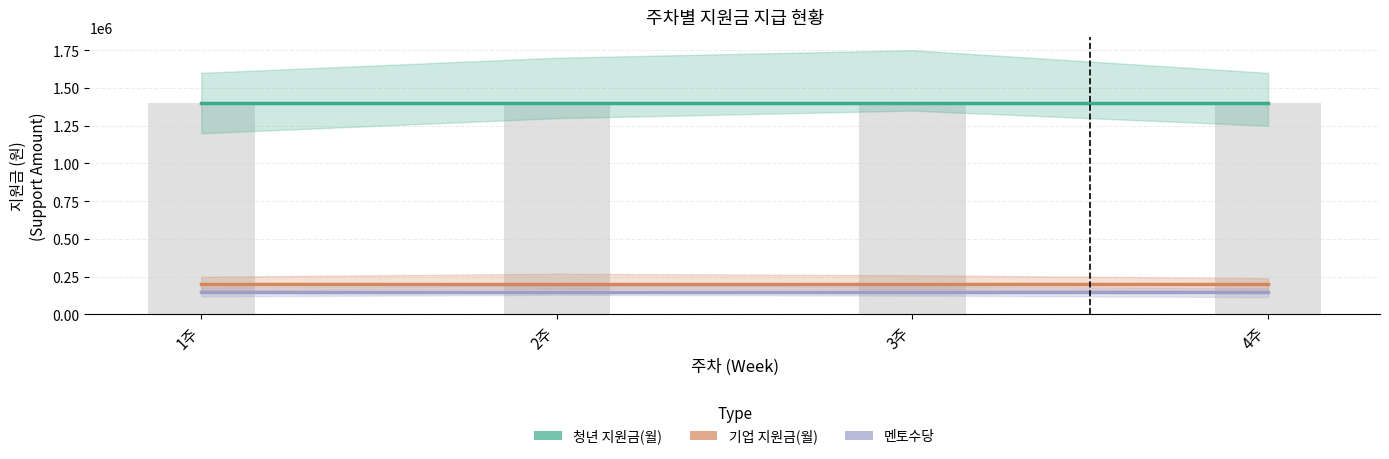

At which category is the sum across all series the highest?

1주